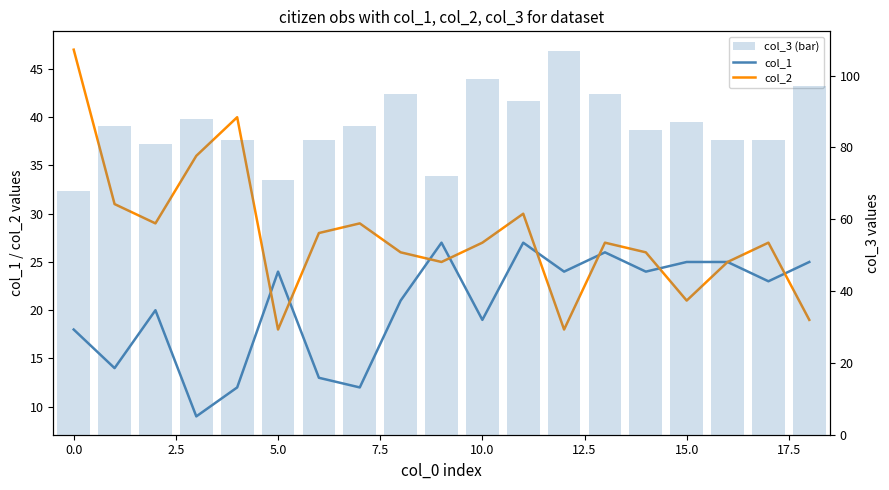

What is the average value of the col_3 (bar) series?

86